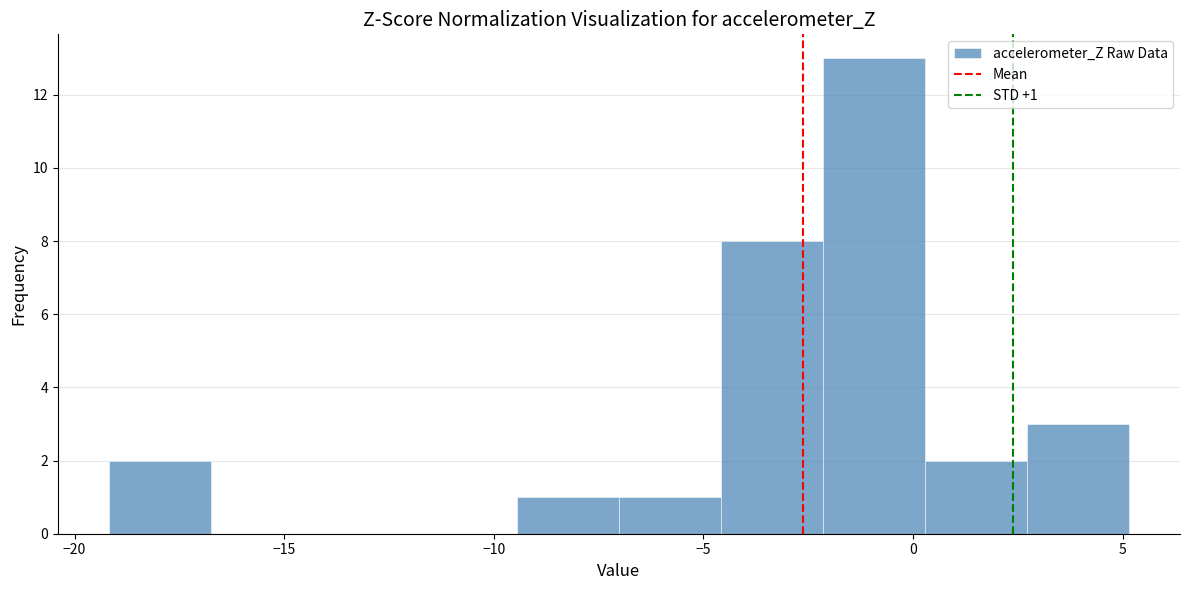

Over which range of the x-axis is the bar tallest?

-2.0 to 0.5